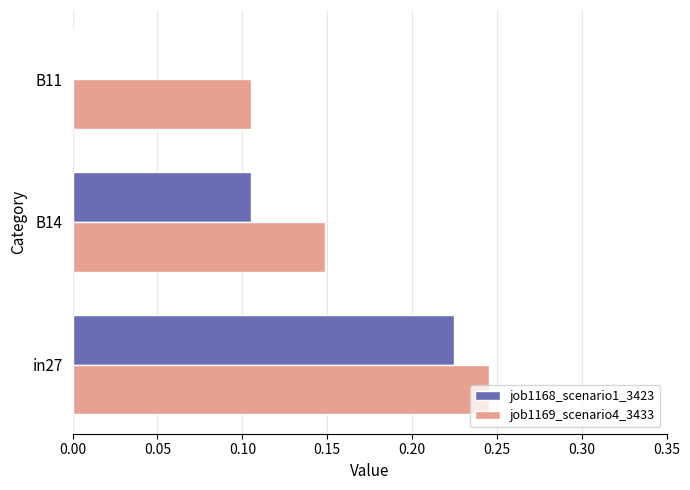

Is it true that job1168_scenario1_3423 equals 0.0 at B11?

True